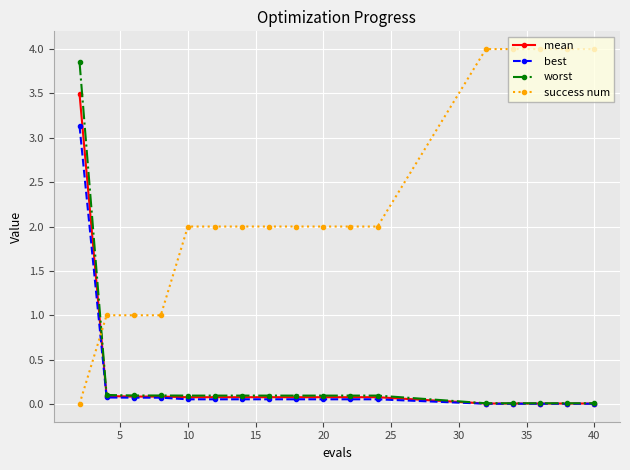

After their last crossing, which series has the higher values: success num or best?

success num